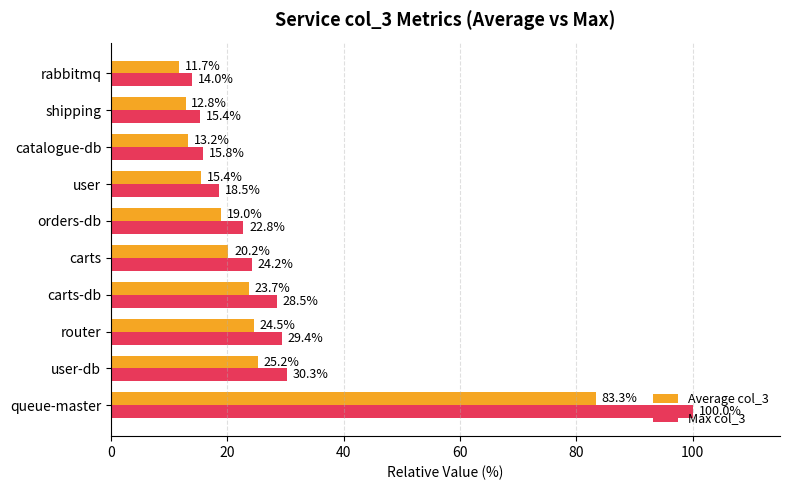

Is it true that Max col_3 equals 15.2 at user-db?

False